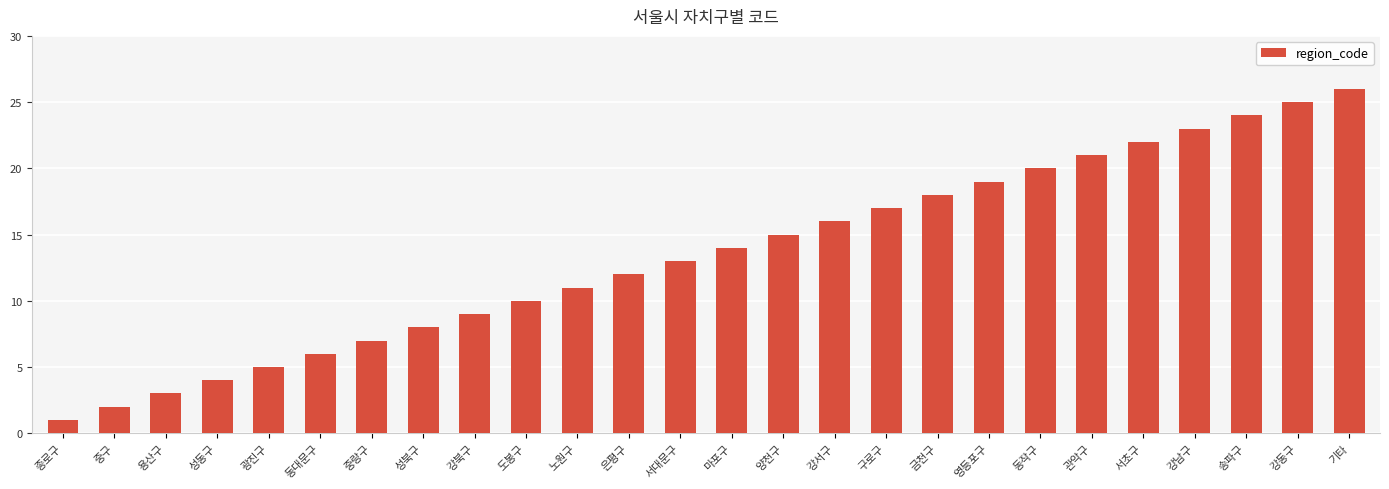

What is the label of the 17th bar from the left?

구로구